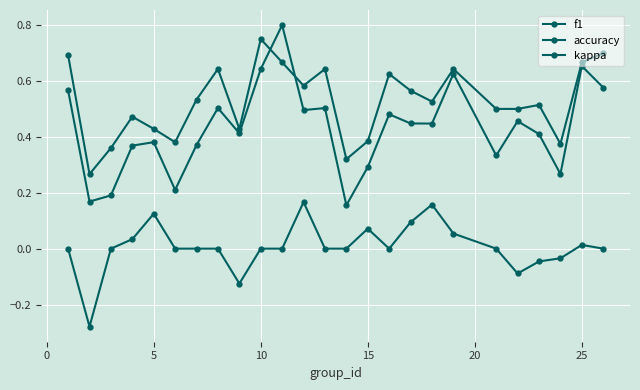

How many lines are shown in the chart?

3